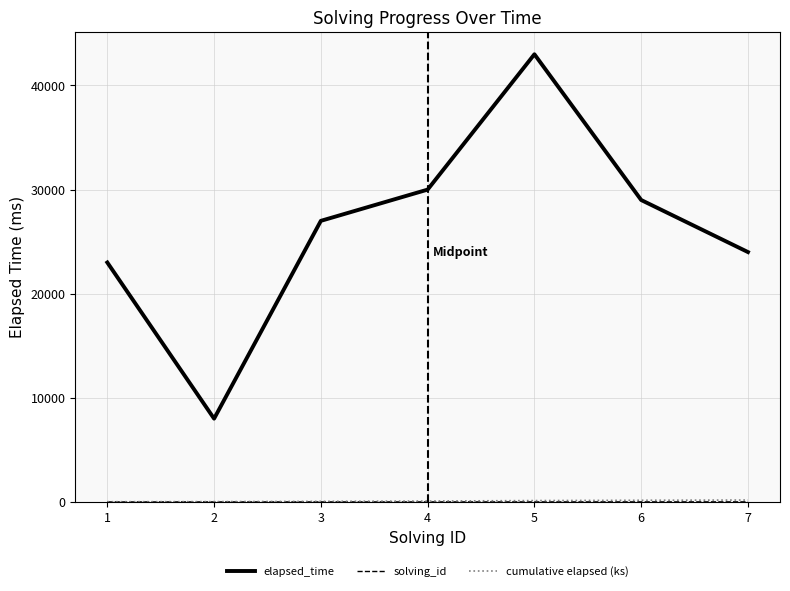

What is the total value across all series at 5?

43136